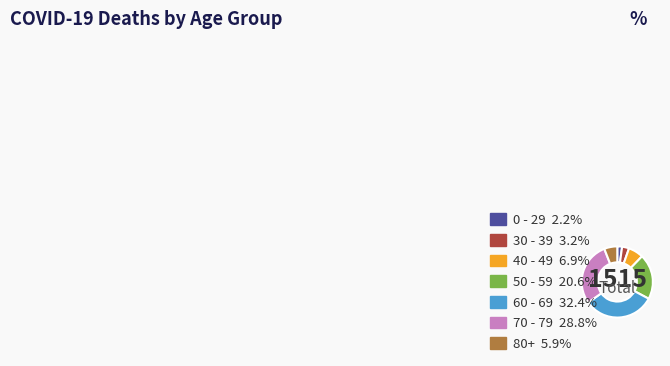

Does 40 - 49 represent more than half of the total?

No